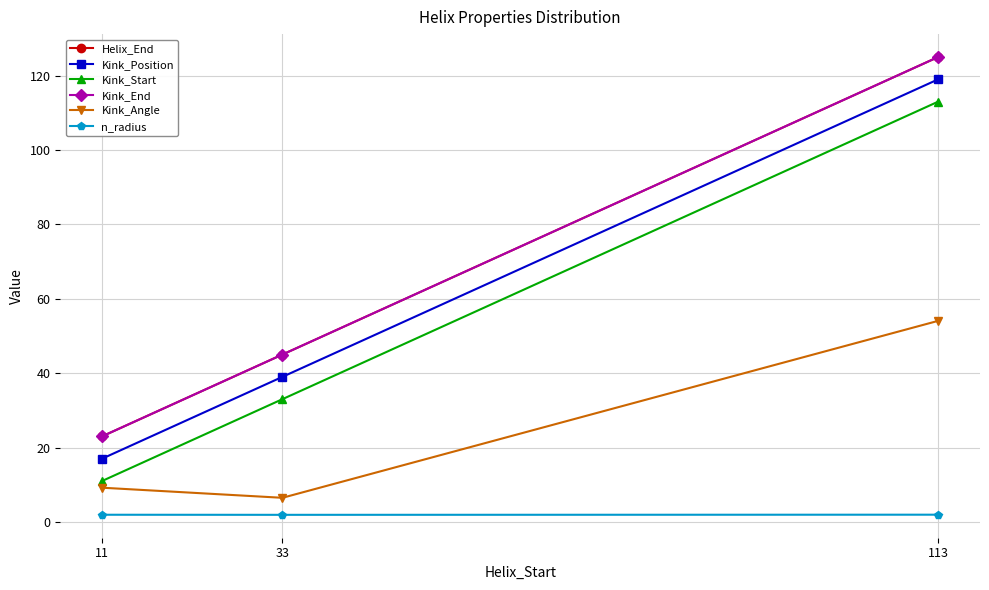

At which label does Helix_End first exceed 45?

113